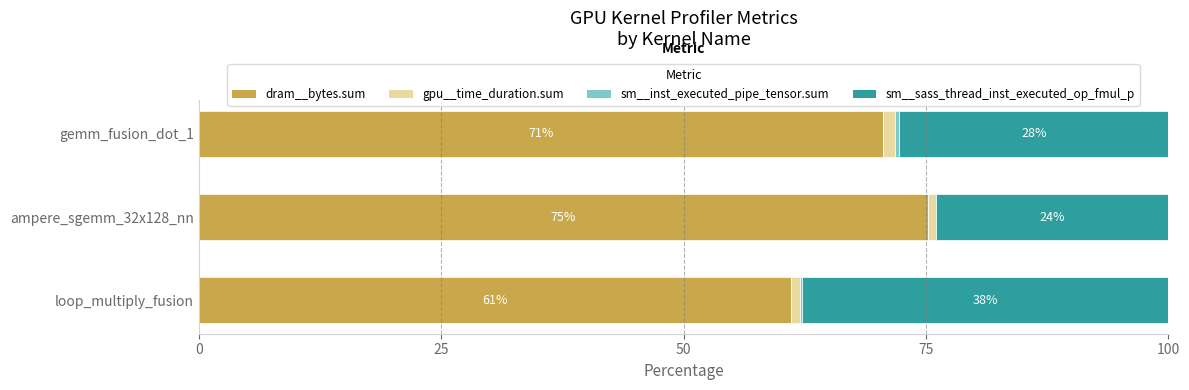

What is the maximum value for dram__bytes.sum?

75.2